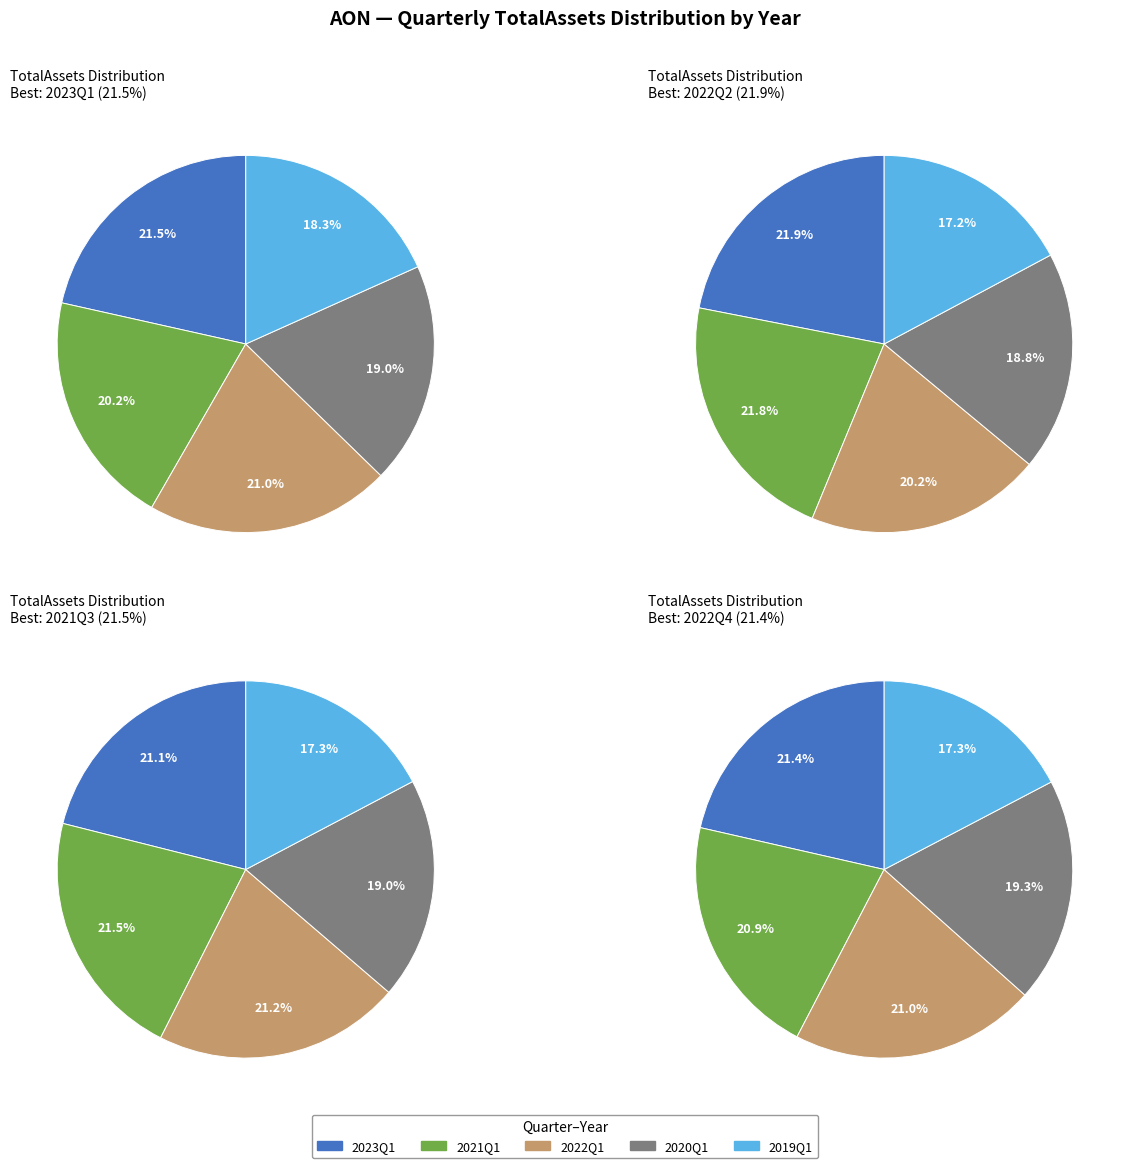

Does 2021 account for over 50% of the chart?

No